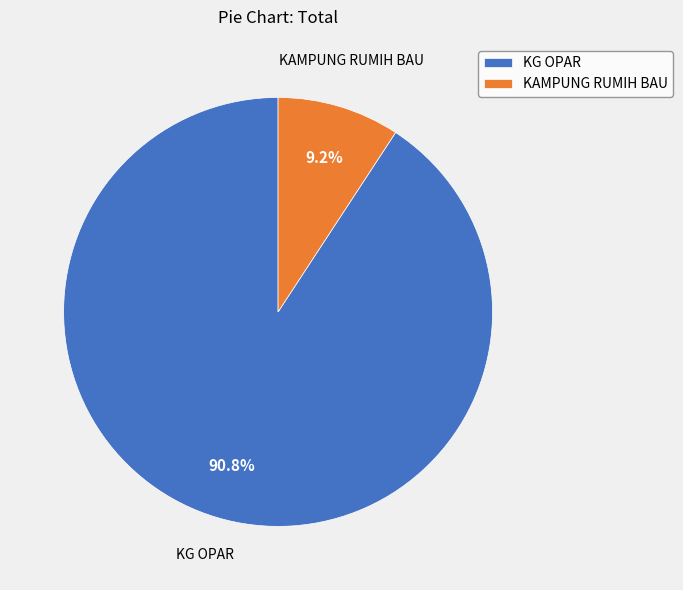

How many slices are in this pie chart?

2